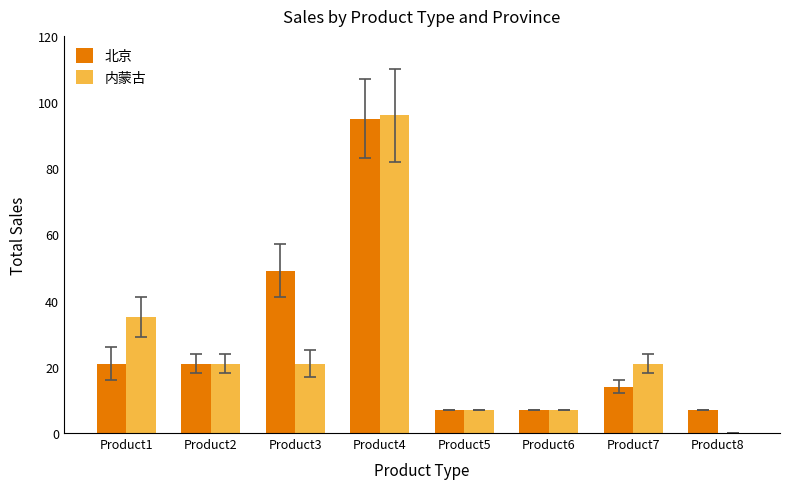

At which category is the sum across all series the highest?

Product4